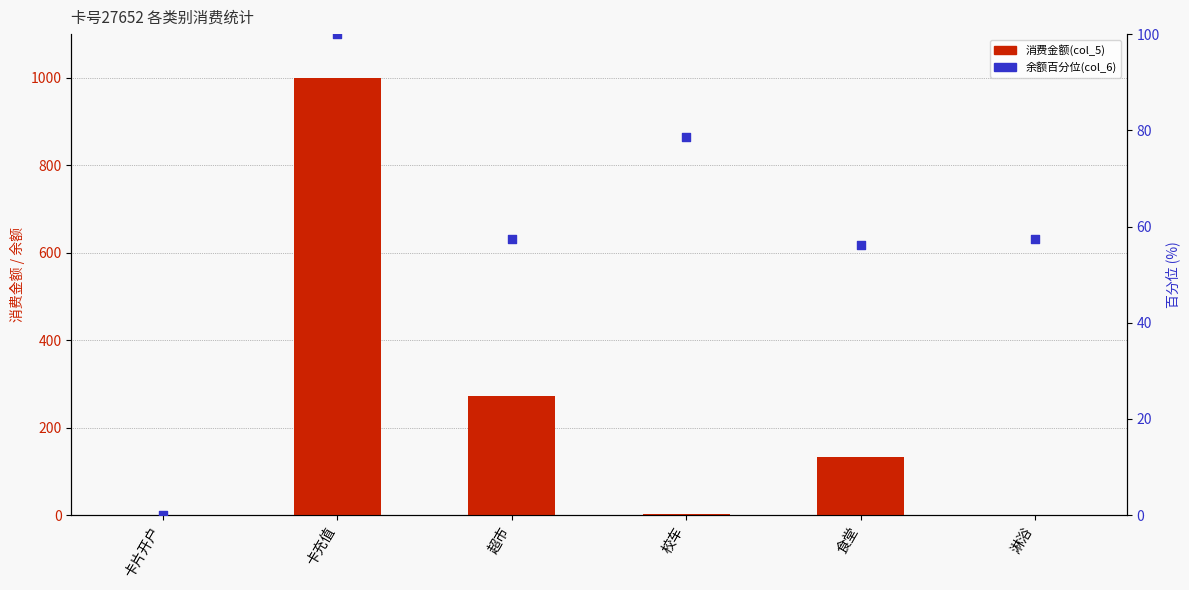

Which series has the widest spread of Y values?

消费金额(col_5)